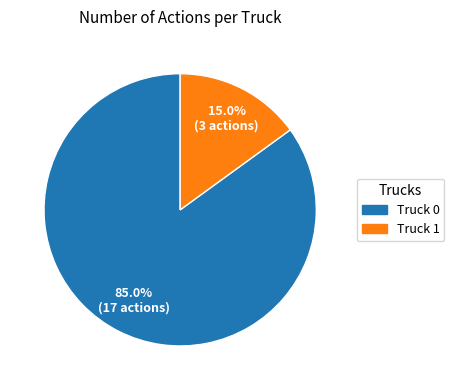

Is Truck 1 the majority of the pie?

No